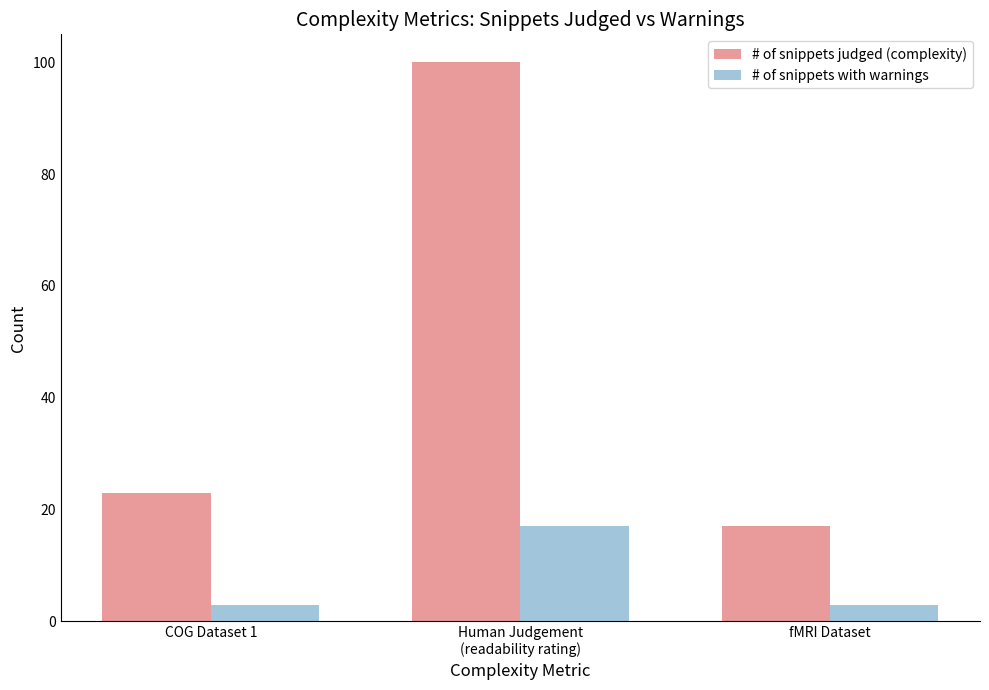

At Human Judgement
(readability rating), list the series in order from smallest to largest.

# of snippets with warnings, # of snippets judged (complexity)